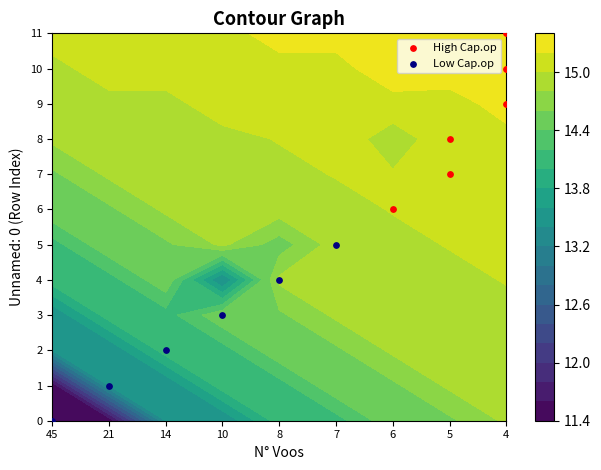

What is the total value across all series at 21?

8